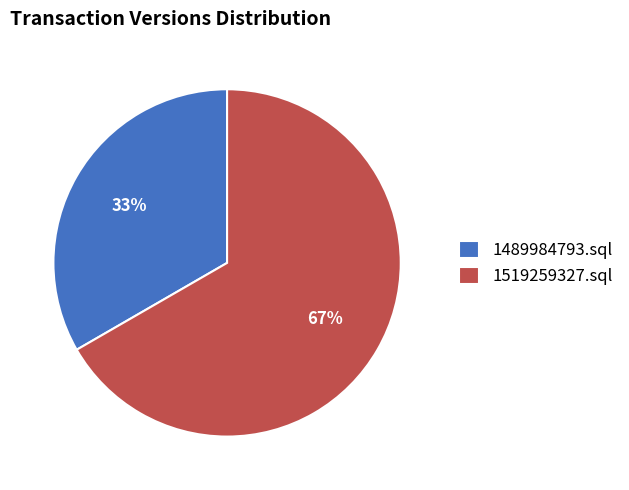

What is the majority slice?

1519259327.sql